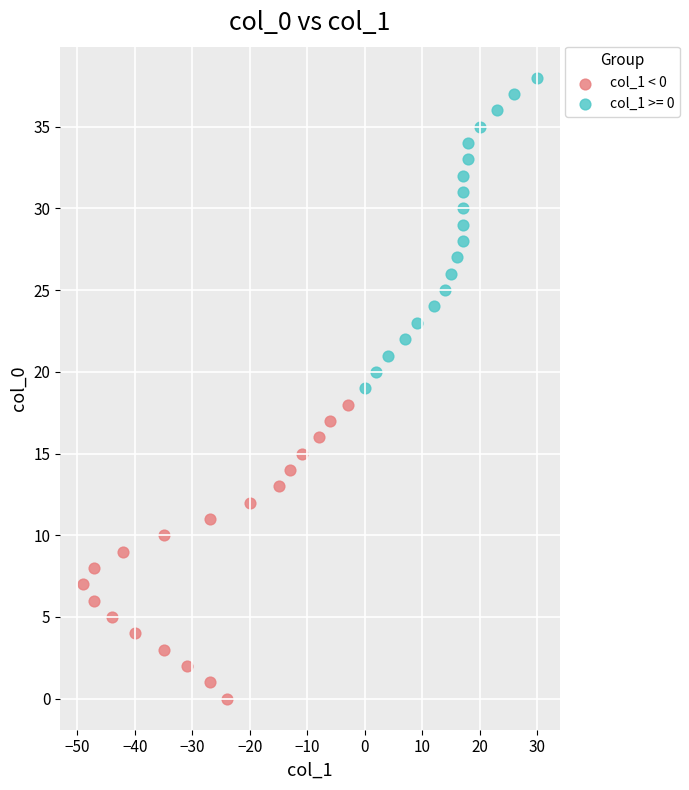

Which series contains the lowest Y value?

col_1 < 0